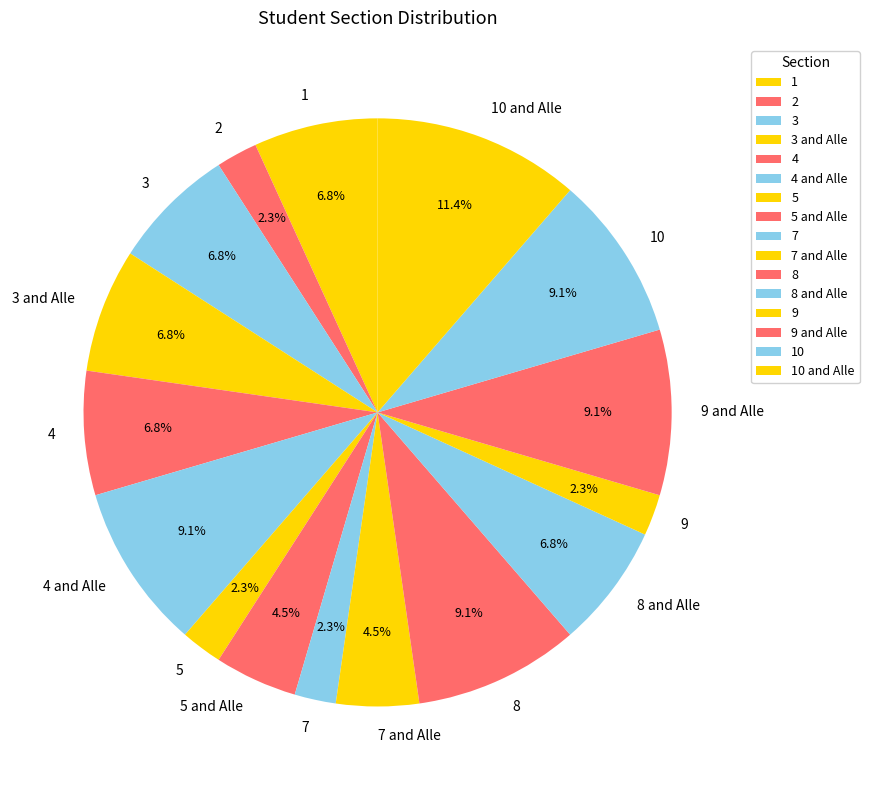

To the nearest percent, what is the combined percentage of 4 and Alle and 3 and Alle?

16%